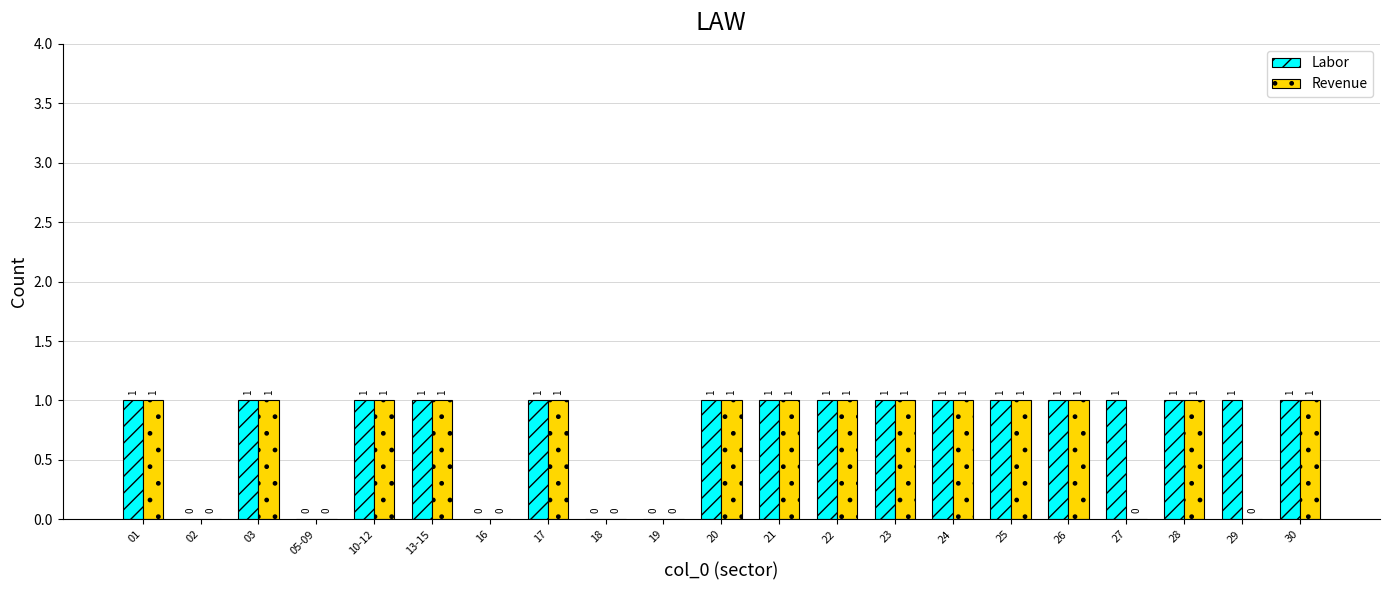

Reading left to right, extract all data points from this chart.

Labor: 01=1	02=0	03=1	05-09=0	10-12=1	13-15=1	16=0	17=1	18=0	19=0	20=1	21=1	22=1	23=1	24=1	25=1	26=1	27=1	28=1	29=1	30=1
Revenue: 01=1	02=0	03=1	05-09=0	10-12=1	13-15=1	16=0	17=1	18=0	19=0	20=1	21=1	22=1	23=1	24=1	25=1	26=1	27=0	28=1	29=0	30=1